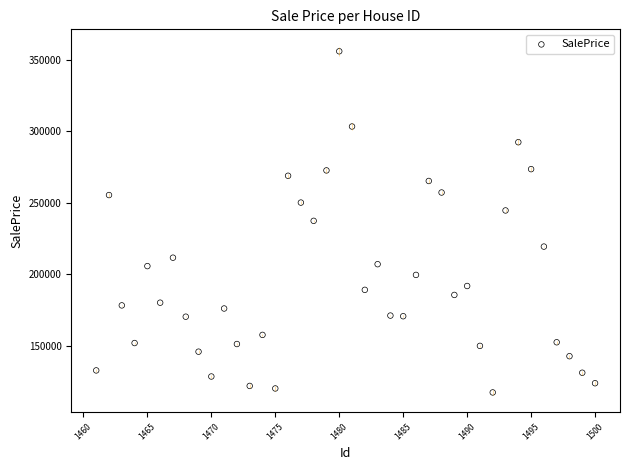

What is the range of X values (max minus min)?

39.0